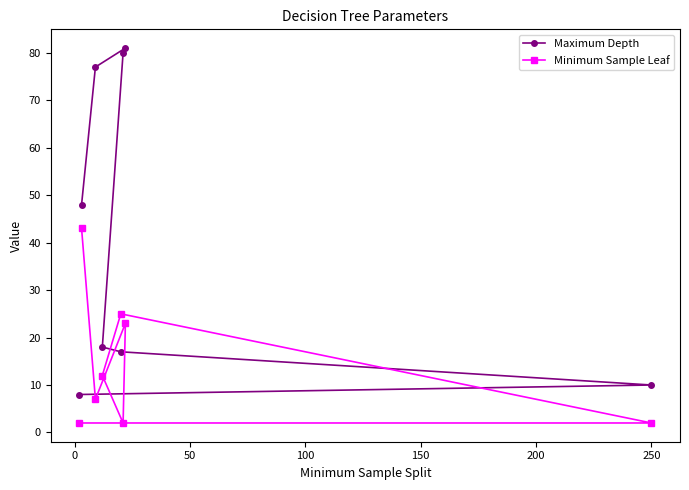

List the series in order of their peak value, lowest first.

Minimum Sample Leaf, Maximum Depth